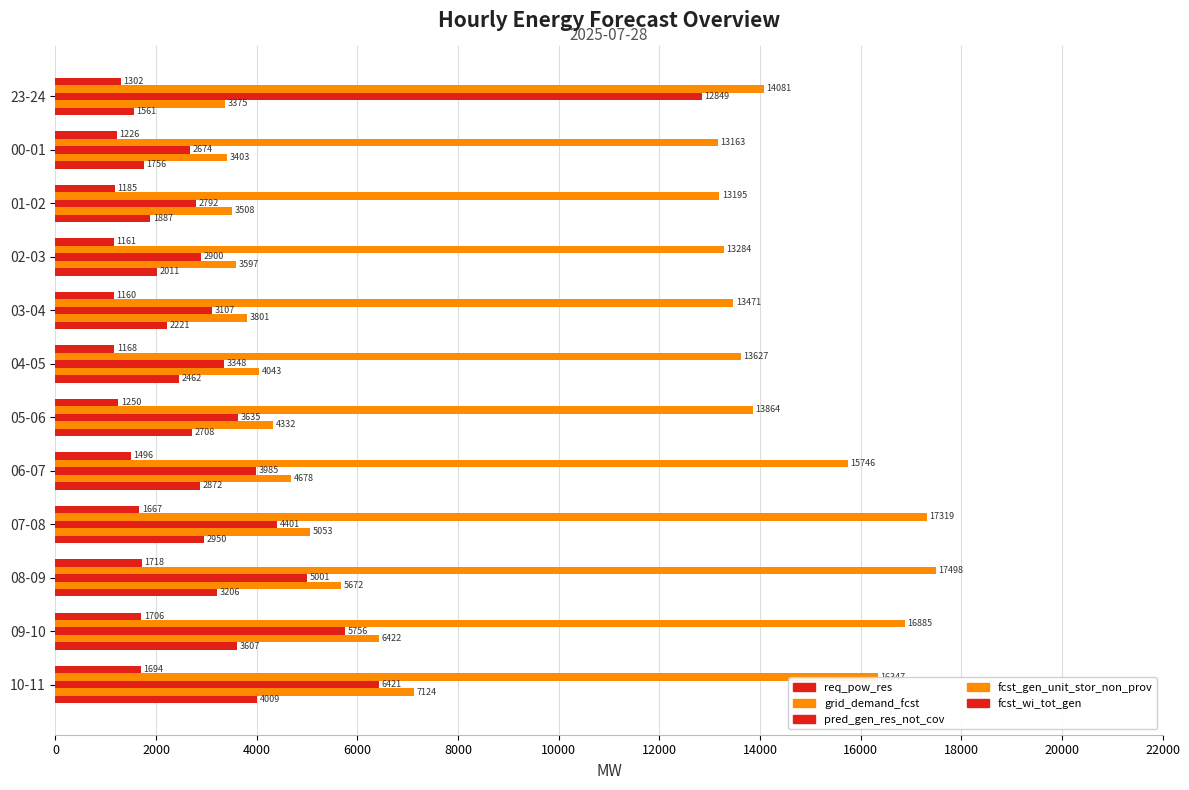

Reading right to left, extract all data points from this chart.

req_pow_res: 1694	1706	1718	1667	1496	1250	1168	1160	1161	1185	1226	1302
grid_demand_fcst: 16347	16885	17498	17319	15746	13864	13627	13471	13284	13195	13163	14081
pred_gen_res_not_cov: 6421	5756	5001	4401	3985	3635	3348	3107	2900	2792	2674	12849
fcst_gen_unit_stor_non_prov: 7124	6422	5672	5053	4678	4332	4043	3801	3597	3508	3403	3375
fcst_wi_tot_gen: 4009	3607	3206	2950	2872	2708	2462	2221	2011	1887	1756	1561